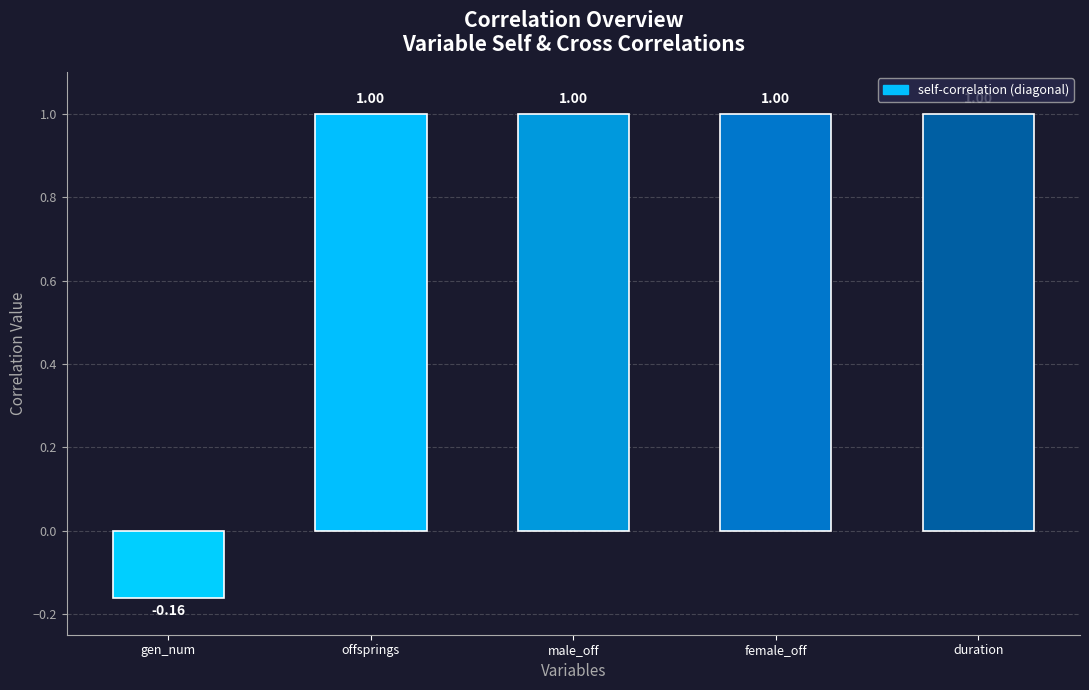

What position from the right is male_off?

3